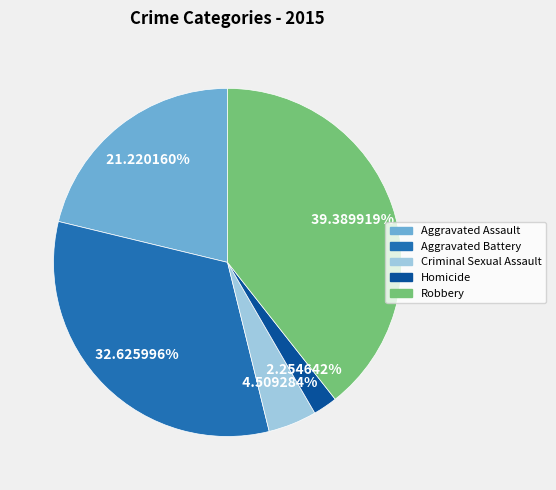

What portion of the pie excludes Aggravated Battery?

67.4%